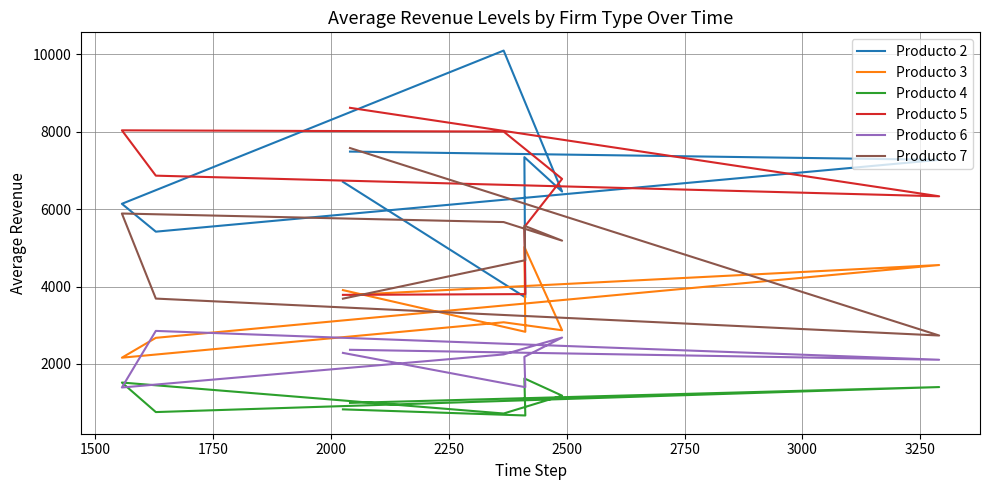

What is the difference between the maximum and minimum values in the Producto 7 series?

4843.6